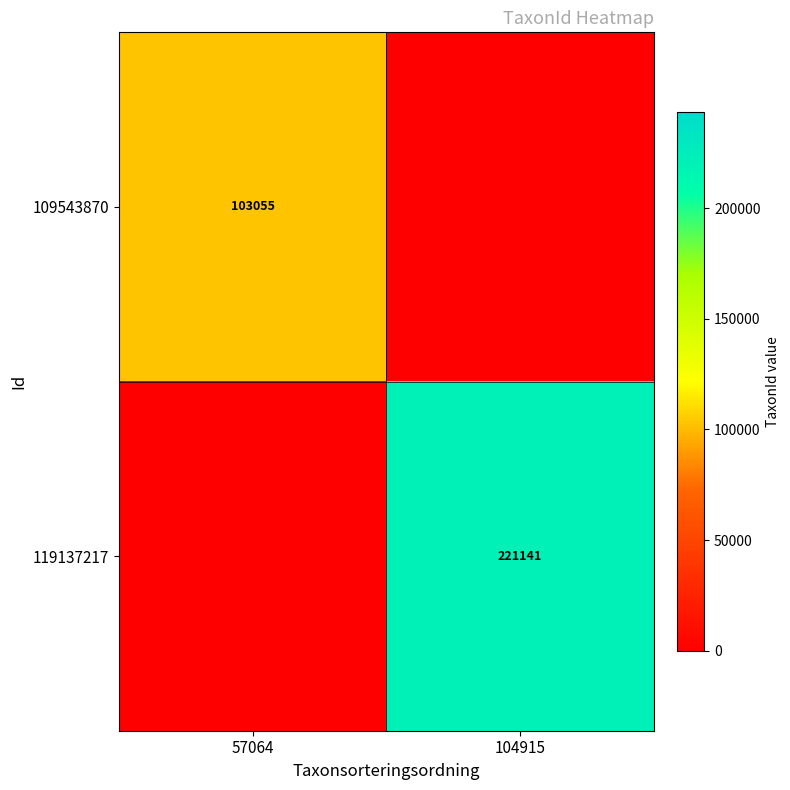

Is the value of 119137217 at 104915 greater than the value of 109543870 at 57064?

Yes